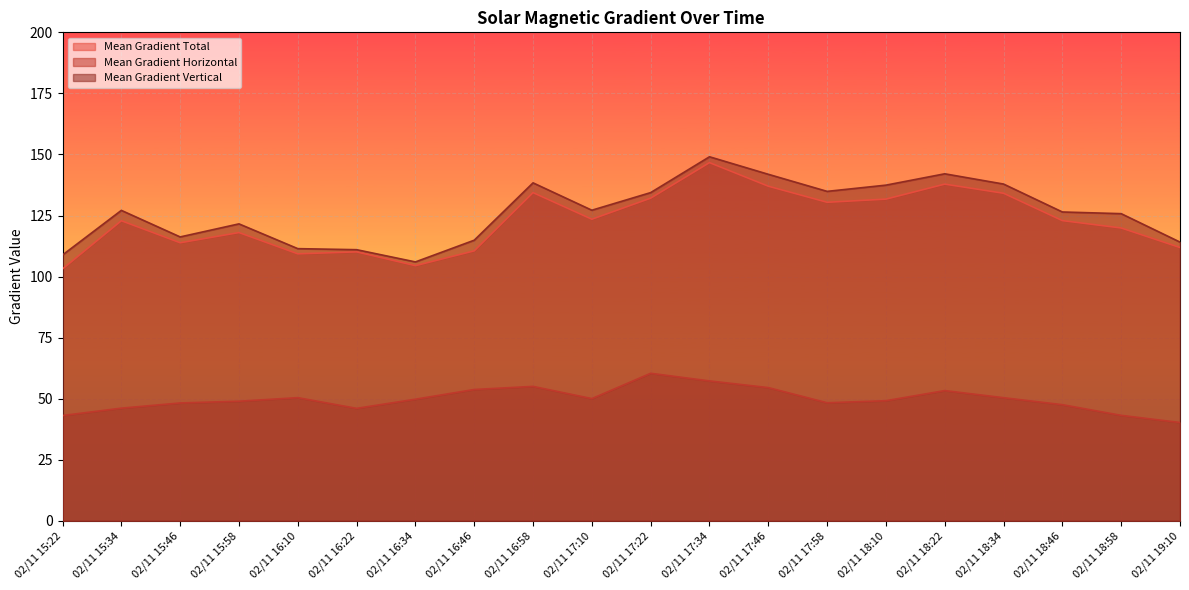

The Mean Gradient Horizontal series shows 37.5 at 02/11 16:46. True or false?

False